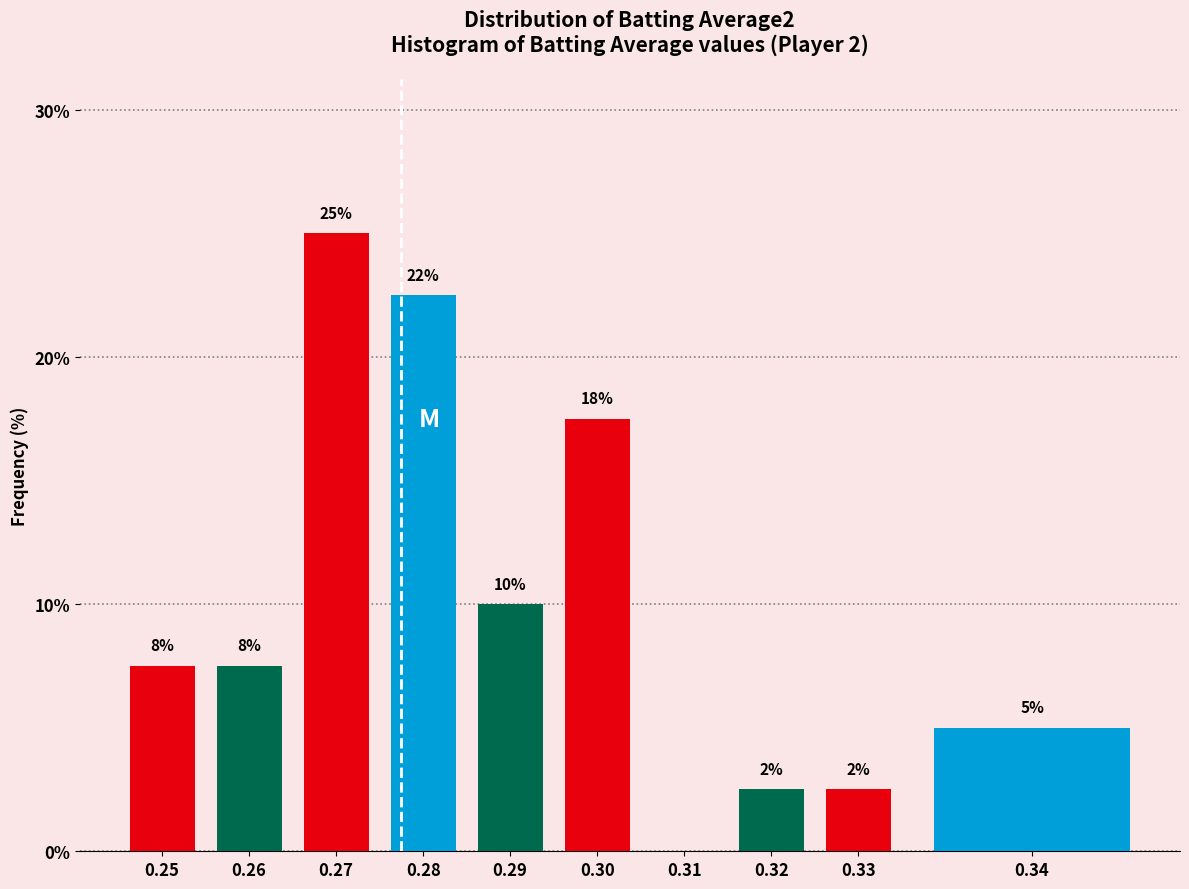

Are the bars horizontal?

No